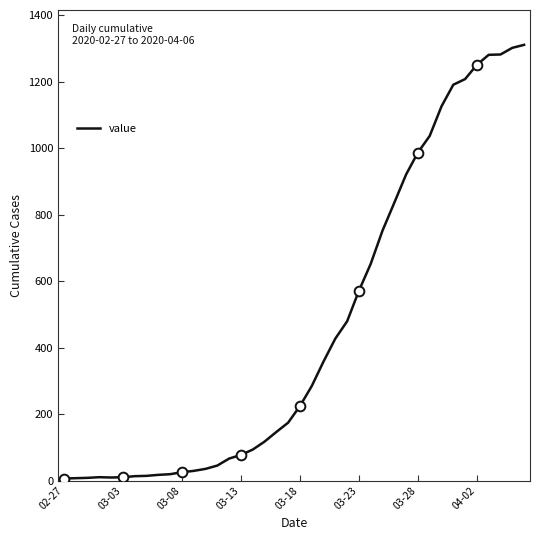

What is the highest value of the value series?

1311